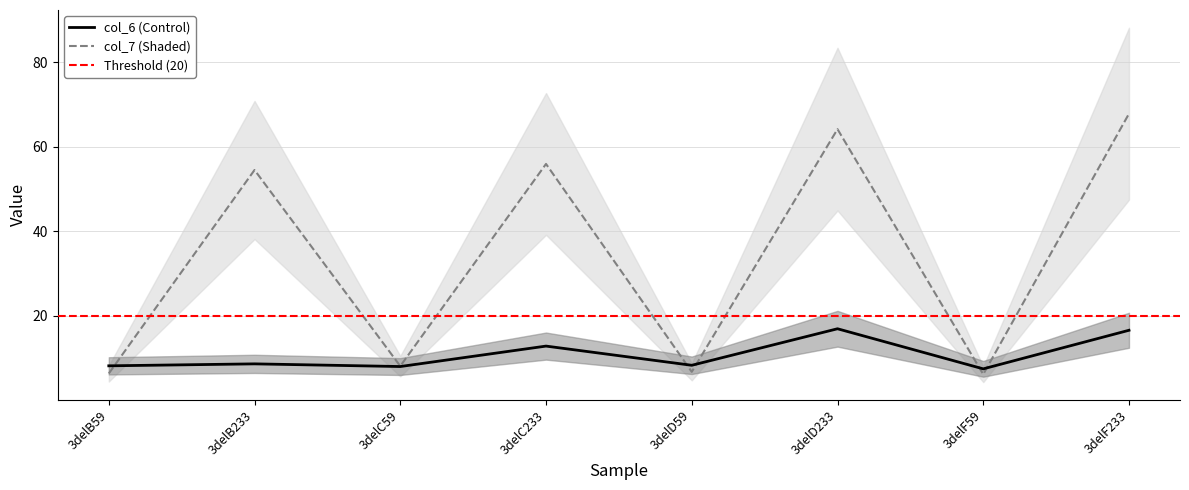

What is the highest value of the col_7 series?

67.8